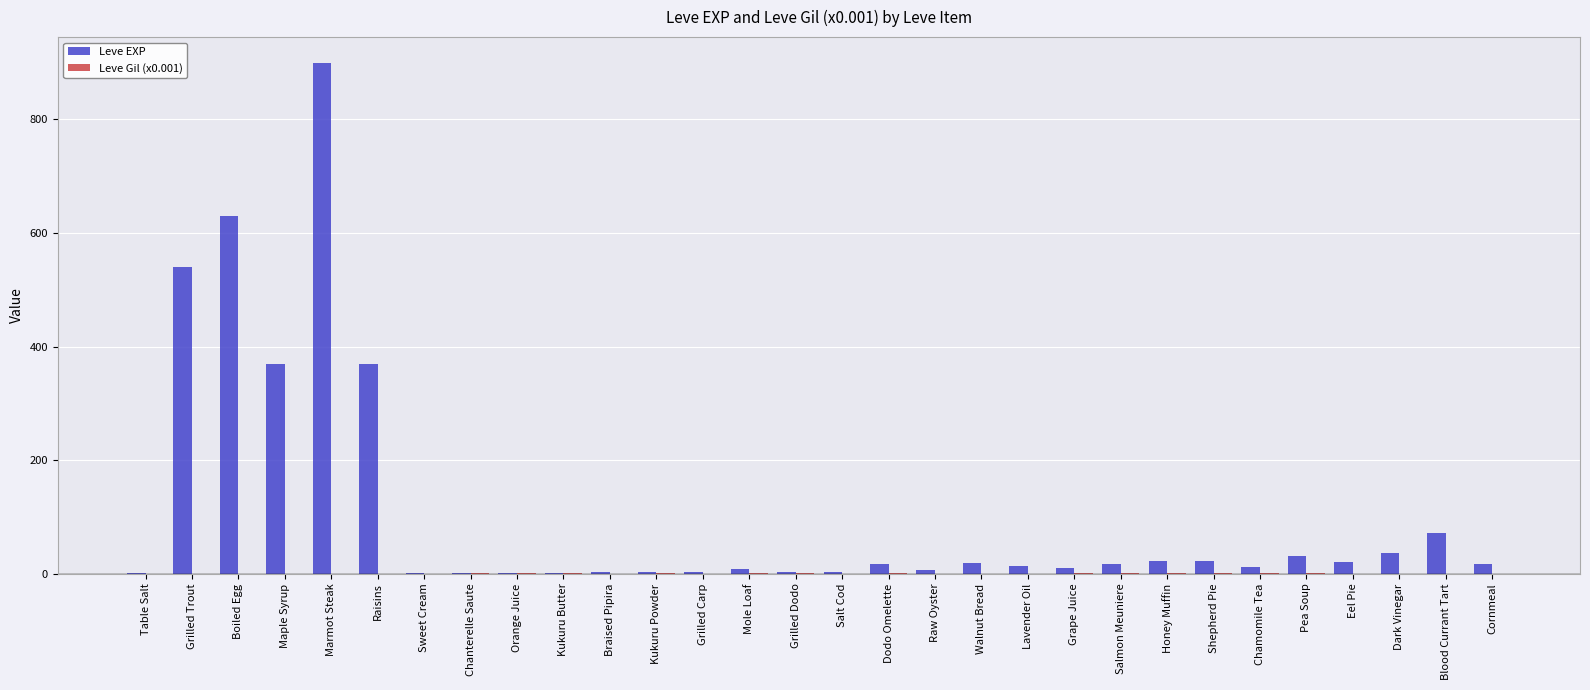

What is the sum of all Leve EXP values?

3158.0